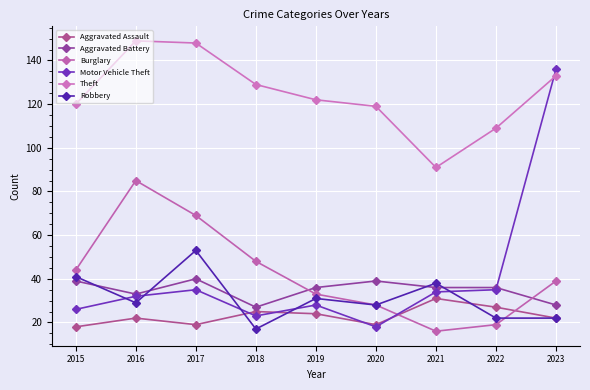

What is the value of the Robbery point at the 9th from the left?

22